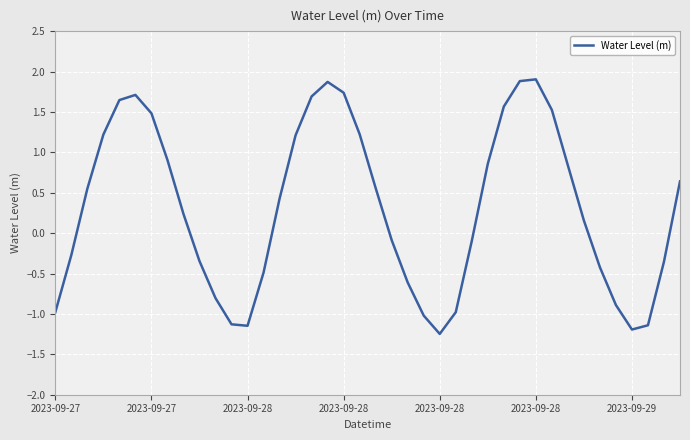

What is the maximum value shown in the chart?

1.9